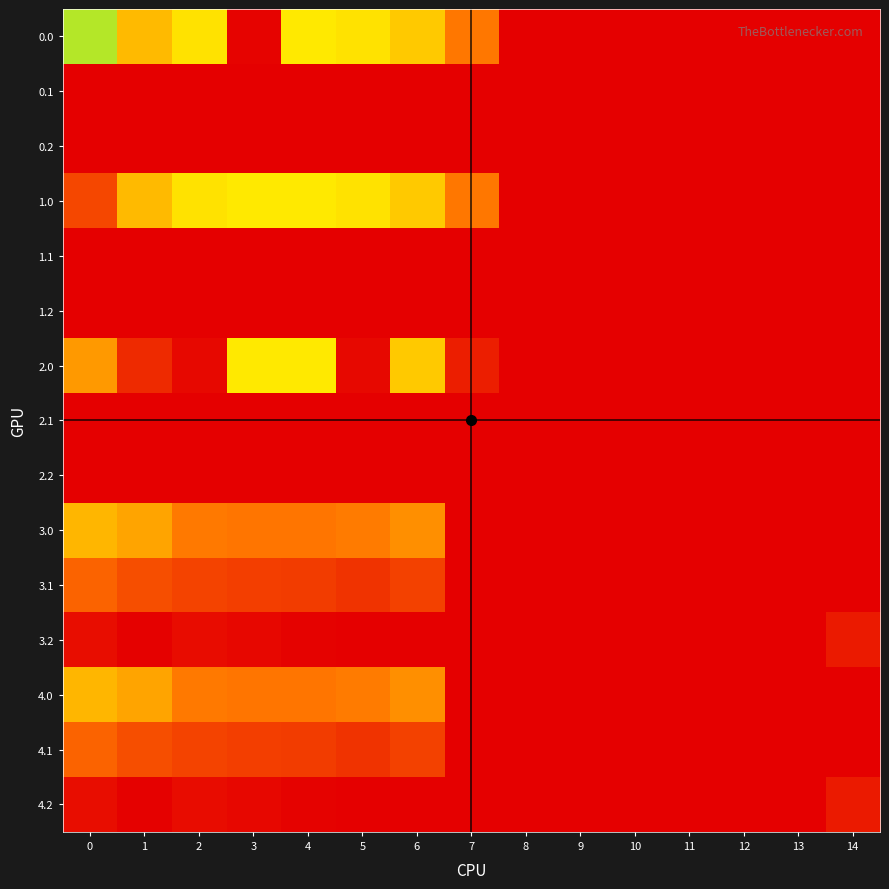

Reading right to left, list all the values displayed in this chart.

0.0: 14=0.0	13=0.0	12=0.0	11=0.0	10=0.0	9=0.0	8=0.0	7=136.4	6=435.0	5=410.8	4=404.9	3=4.4	2=410.3	1=449.5	0=380.8
0.1: 14=0.0	13=0.0	12=0.0	11=0.0	10=0.0	9=0.0	8=0.0	7=0.0	6=0.0	5=0.0	4=0.0	3=0.0	2=0.0	1=0.0	0=0.0
0.2: 14=0.0	13=0.0	12=0.0	11=0.0	10=0.0	9=0.0	8=0.0	7=0.0	6=0.0	5=0.0	4=0.0	3=0.0	2=0.0	1=0.0	0=0.0
1.0: 14=0.0	13=0.0	12=0.0	11=0.0	10=0.0	9=0.0	8=0.0	7=136.4	6=435.0	5=410.8	4=404.9	3=404.4	2=410.3	1=449.5	0=82.0
1.1: 14=0.0	13=0.0	12=0.0	11=0.0	10=0.0	9=0.0	8=0.0	7=0.0	6=0.0	5=0.0	4=0.0	3=0.0	2=0.0	1=0.0	0=0.0
1.2: 14=0.0	13=0.0	12=0.0	11=0.0	10=0.0	9=0.0	8=0.0	7=0.0	6=0.0	5=0.0	4=0.0	3=0.0	2=0.0	1=0.0	0=0.0
2.0: 14=0.0	13=0.0	12=0.0	11=0.0	10=0.0	9=0.0	8=0.0	7=35.2	6=435.0	5=10.8	4=404.9	3=404.4	2=10.3	1=49.5	0=482.0
2.1: 14=0.0	13=0.0	12=0.0	11=0.0	10=0.0	9=0.0	8=0.0	7=0.0	6=0.0	5=0.0	4=0.0	3=0.0	2=0.0	1=0.0	0=0.0
2.2: 14=0.0	13=0.0	12=0.0	11=0.0	10=0.0	9=0.0	8=0.0	7=0.0	6=0.0	5=0.0	4=0.0	3=0.0	2=0.0	1=0.0	0=0.0
3.0: 14=0.0	13=0.0	12=0.0	11=0.0	10=0.0	9=0.0	8=0.0	7=0.0	6=164.0	5=139.8	4=133.9	3=133.4	2=139.3	1=189.5	0=211.0
3.1: 14=0.0	13=0.0	12=0.0	11=0.0	10=0.0	9=0.0	8=0.0	7=0.0	6=74.2	5=58.5	4=68.6	3=71.7	2=76.9	1=90.1	0=113.6
3.2: 14=30.9	13=0.0	12=0.0	11=0.0	10=0.0	9=0.0	8=0.0	7=0.0	6=0.0	5=0.0	4=3.4	3=10.0	2=14.5	1=1.7	0=16.1
4.0: 14=0.0	13=0.0	12=0.0	11=0.0	10=0.0	9=0.0	8=0.0	7=0.0	6=164.0	5=139.8	4=133.9	3=133.4	2=139.3	1=189.5	0=211.0
4.1: 14=0.0	13=0.0	12=0.0	11=0.0	10=0.0	9=0.0	8=0.0	7=0.0	6=74.2	5=58.5	4=68.6	3=71.7	2=76.9	1=90.1	0=113.6
4.2: 14=30.9	13=0.0	12=0.0	11=0.0	10=0.0	9=0.0	8=0.0	7=0.0	6=0.0	5=0.0	4=3.4	3=10.0	2=14.5	1=1.7	0=16.1